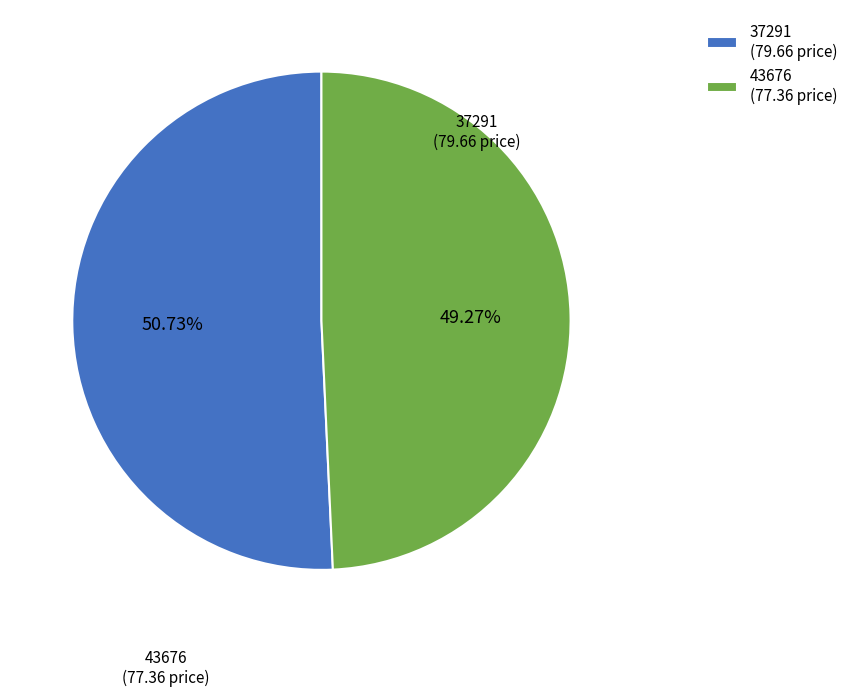

Rank the categories by value from highest to lowest.

37291, 43676